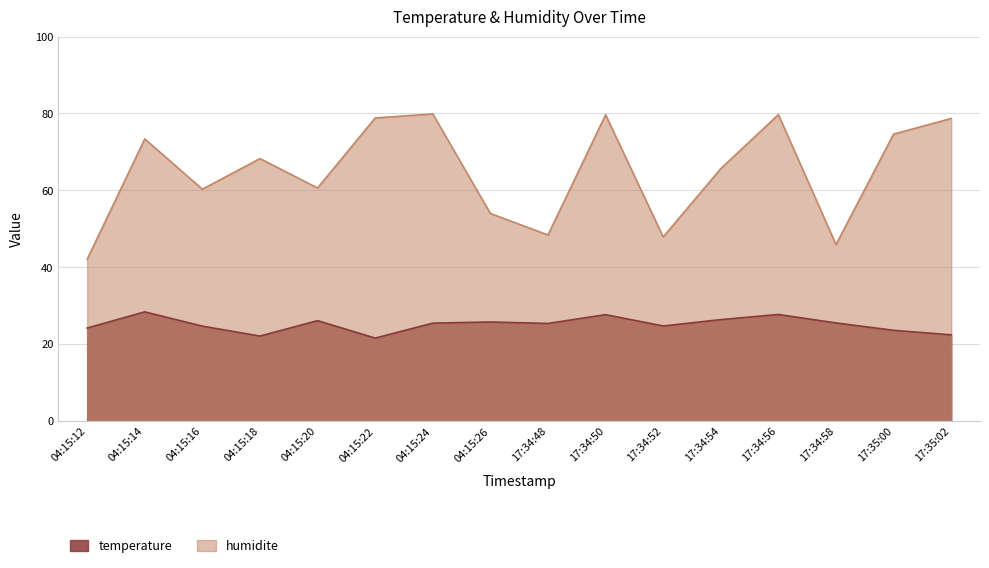

At 04:15:16, list the series in order from smallest to largest.

temperature, humidite